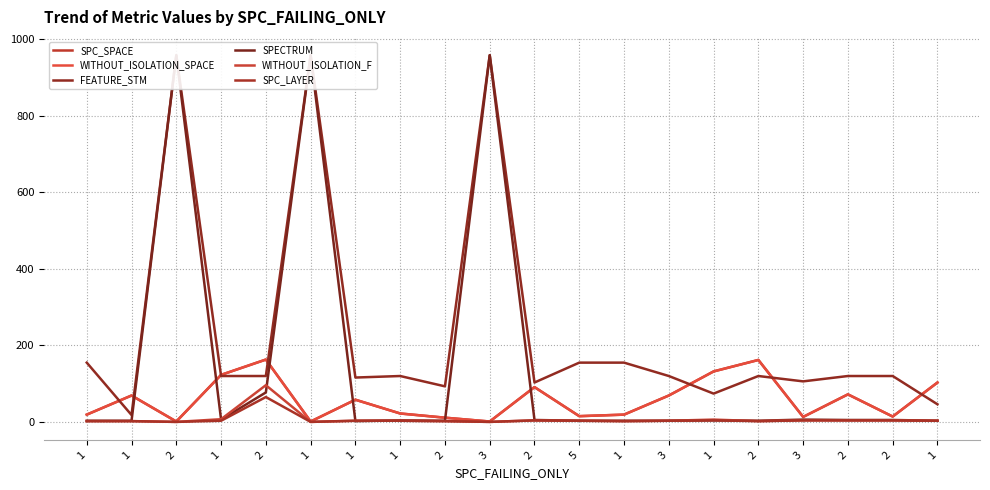

Reading left to right, extract all data points from this chart.

SPC_SPACE: 1=18	1=68	2=0	1=122	2=162	1=0	1=57	1=21	2=10	3=0	2=90	5=14	1=18	3=68	1=131	2=161	3=12	2=71	2=13	1=102
WITHOUT_ISOLATION_SPACE: 1=18	1=68	2=0	1=122	2=162	1=0	1=57	1=21	2=10	3=0	2=90	5=14	1=18	3=68	1=131	2=161	3=12	2=71	2=13	1=102
FEATURE_STM: 1=154	1=17	2=958	1=119	2=119	1=958	1=115	1=119	2=92	3=958	2=102	5=154	1=154	3=119	1=73	2=119	3=105	2=119	2=119	1=45
SPECTRUM: 1=2	1=2	2=958	1=5	2=76	1=958	1=1	1=3	2=2	3=958	2=4	5=2	1=2	3=2	1=3	2=2	3=5	2=4	2=4	1=2
WITHOUT_ISOLATION_F: 1=1	1=1	2=-1	1=6	2=95	1=-1	1=2	1=2	2=1	3=-1	2=3	5=2	1=1	3=2	1=5	2=1	3=3	2=3	2=3	1=2
SPC_LAYER: 1=1	1=1	2=-1	1=2	2=64	1=-1	1=2	1=2	2=1	3=-1	2=3	5=2	1=1	3=2	1=3	2=1	3=3	2=3	2=3	1=2